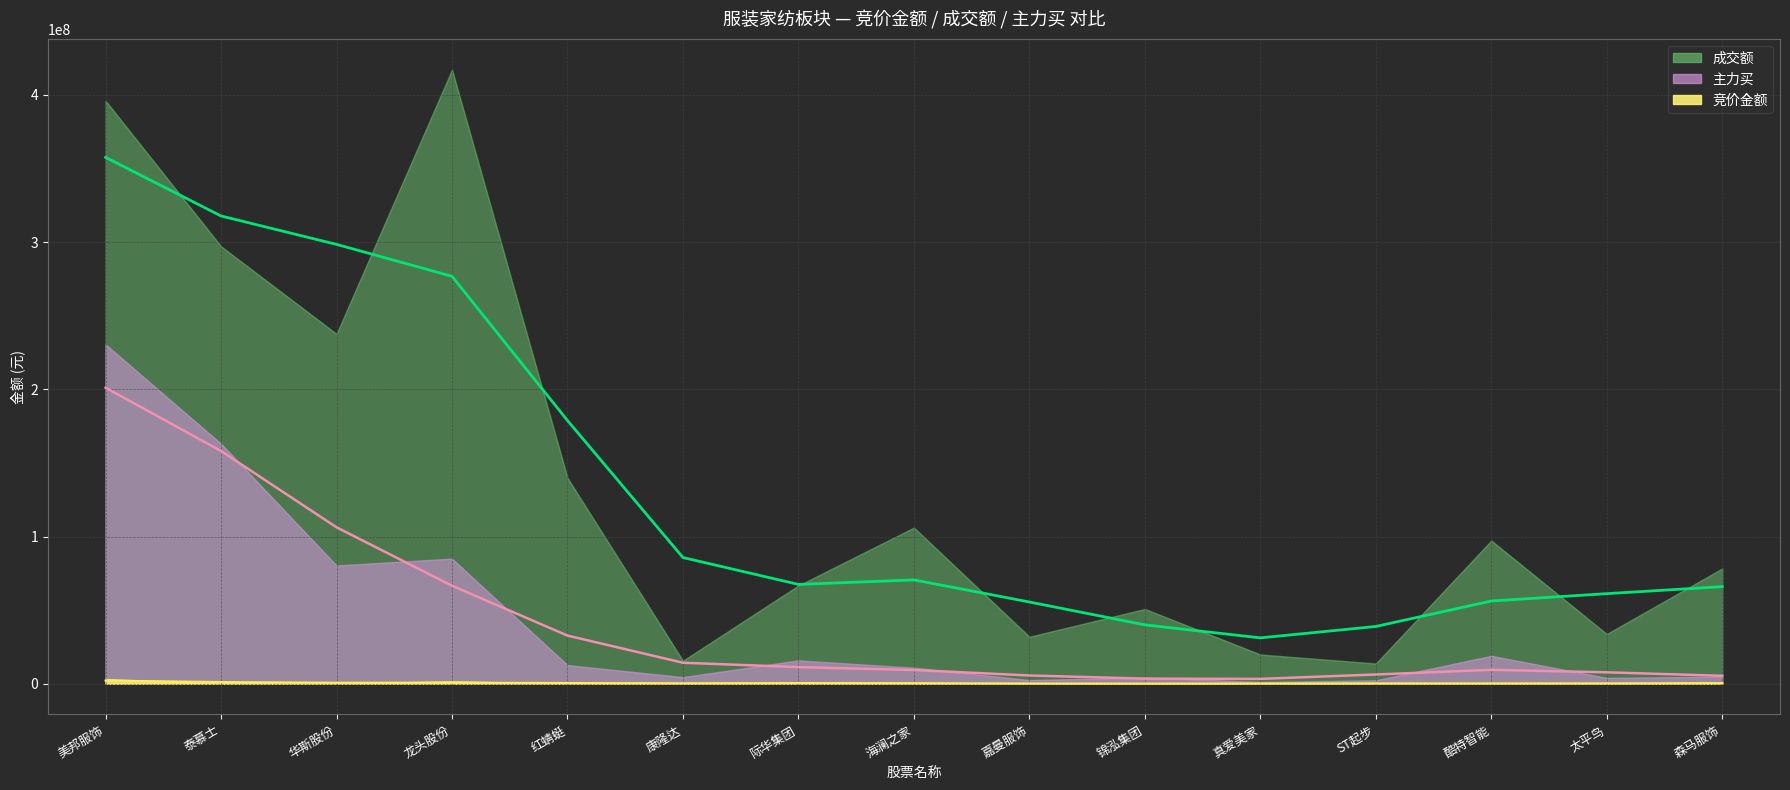

Is the value of 成交额 at 红蜻蜓 greater than the value of 竞价金额 at 海澜之家?

Yes